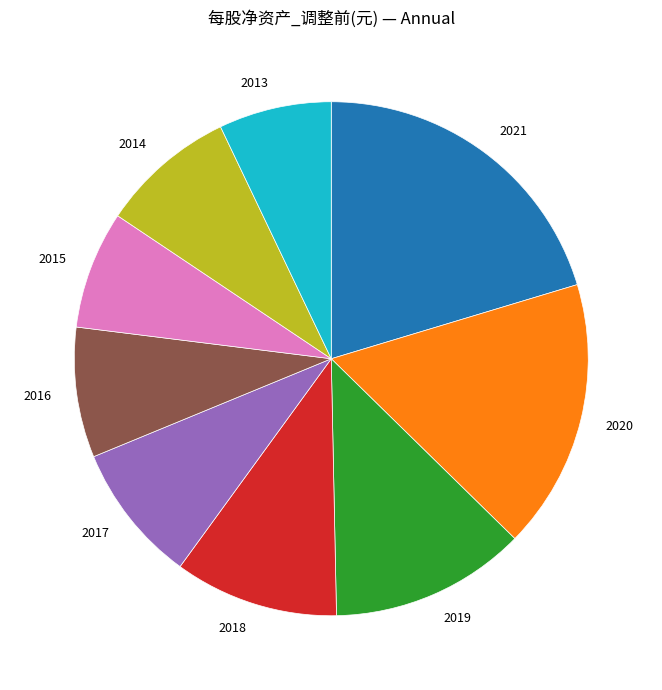

Which has a higher value, 2021 or 2017?

2021